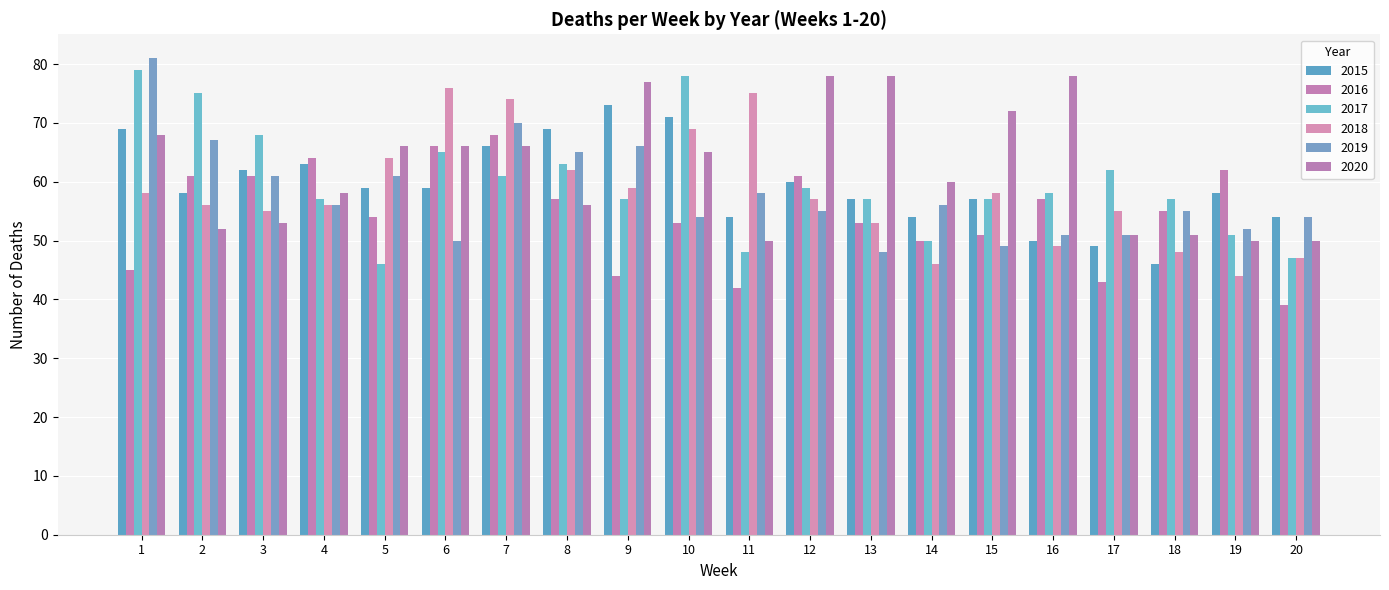

What is the smallest value displayed?

39